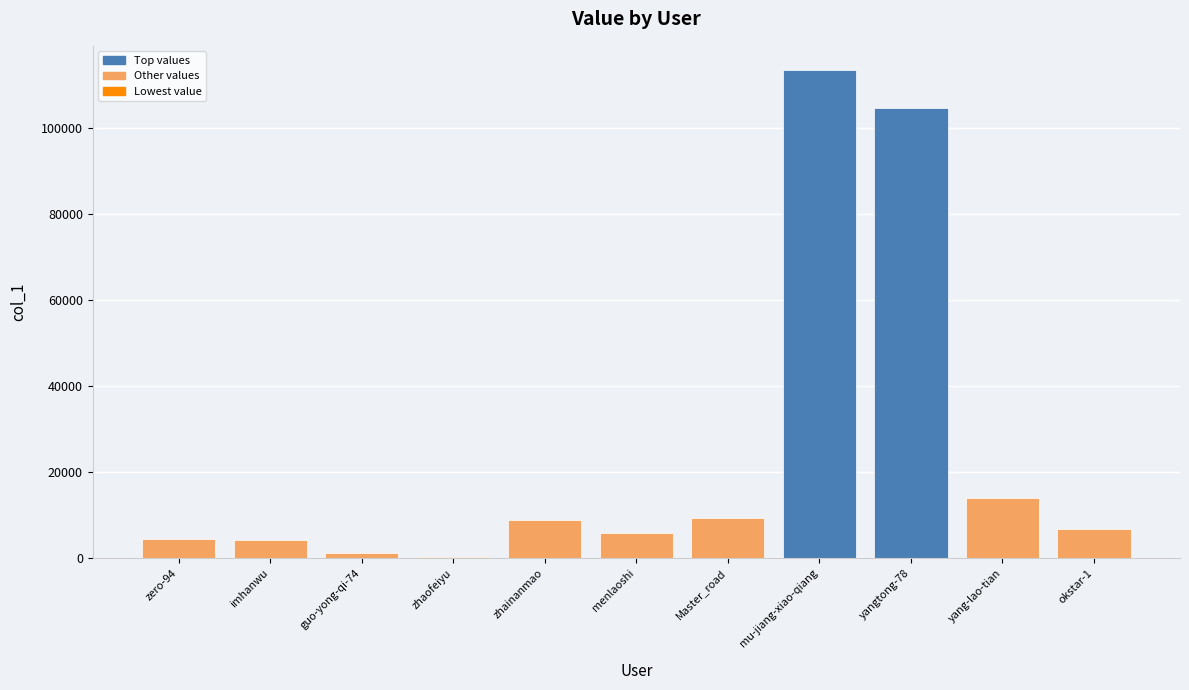

Does the chart contain stacked bars?

No